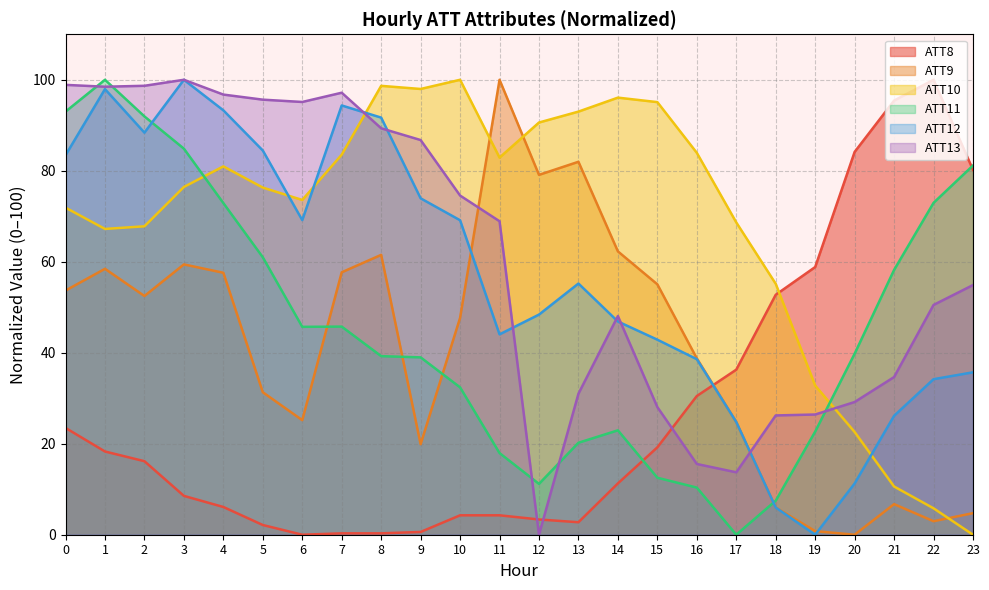

Reading right to left, what are all the values shown in this chart?

ATT8: 23=80.2	22=100.0	21=95.4	20=84.1	19=58.8	18=52.7	17=36.3	16=30.5	15=19.2	14=11.3	13=2.7	12=3.4	11=4.3	10=4.3	9=0.6	8=0.3	7=0.3	6=0.0	5=2.1	4=6.1	3=8.5	2=16.2	1=18.3	0=23.5
ATT9: 23=4.7	22=3.0	21=6.7	20=0.0	19=0.8	18=6.0	17=24.8	16=38.8	15=55.0	14=62.3	13=82.0	12=79.1	11=100.0	10=47.7	9=19.9	8=61.5	7=57.7	6=25.2	5=31.3	4=57.6	3=59.4	2=52.5	1=58.4	0=53.7
ATT10: 23=0.0	22=5.8	21=10.6	20=22.6	19=32.8	18=55.2	17=68.6	16=83.9	15=95.1	14=96.1	13=93.0	12=90.6	11=82.9	10=100.0	9=98.0	8=98.7	7=83.5	6=73.6	5=76.3	4=81.0	3=76.4	2=67.8	1=67.2	0=71.9
ATT11: 23=81.2	22=72.9	21=58.2	20=39.8	19=22.7	18=7.5	17=0.0	16=10.4	15=12.5	14=22.9	13=20.2	12=11.2	11=17.9	10=32.4	9=39.0	8=39.3	7=45.7	6=45.7	5=61.0	4=72.9	3=84.9	2=91.9	1=100.0	0=93.0
ATT12: 23=35.7	22=34.2	21=26.1	20=11.3	19=0.0	18=6.0	17=24.8	16=38.6	15=42.9	14=46.9	13=55.2	12=48.4	11=44.0	10=69.1	9=73.9	8=91.7	7=94.4	6=69.2	5=84.5	4=93.3	3=100.0	2=88.4	1=97.9	0=83.4
ATT13: 23=54.9	22=50.5	21=34.7	20=29.2	19=26.4	18=26.2	17=13.7	16=15.5	15=28.0	14=48.1	13=31.0	12=0.0	11=68.9	10=74.6	9=86.8	8=89.3	7=97.2	6=95.1	5=95.6	4=96.7	3=100.0	2=98.7	1=98.5	0=98.9